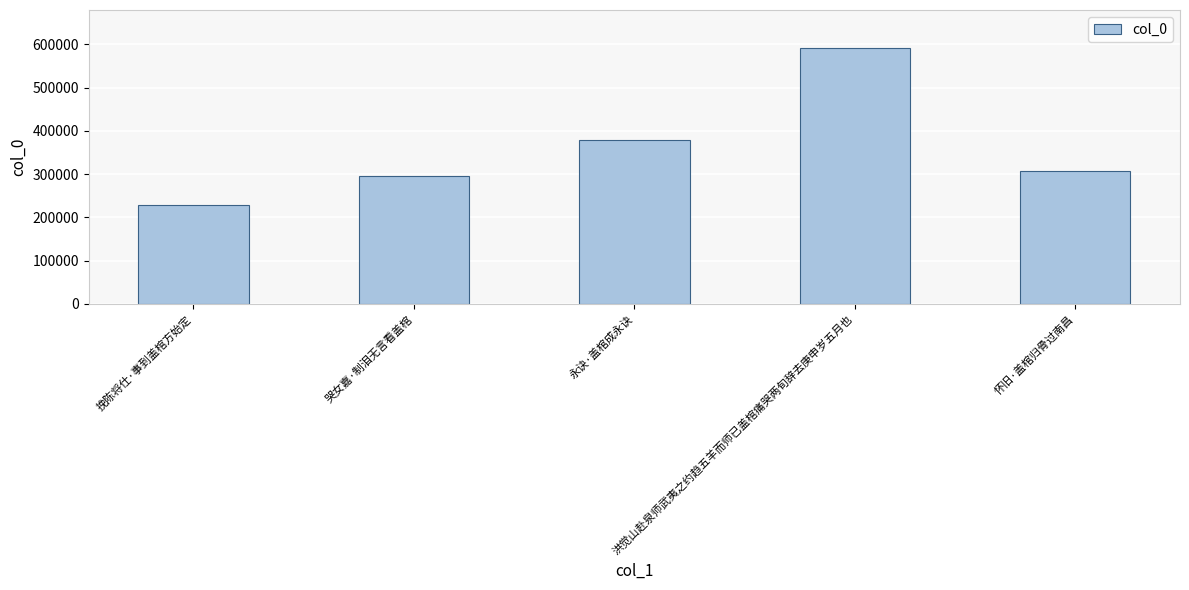

Count the number of categories in the chart.

5